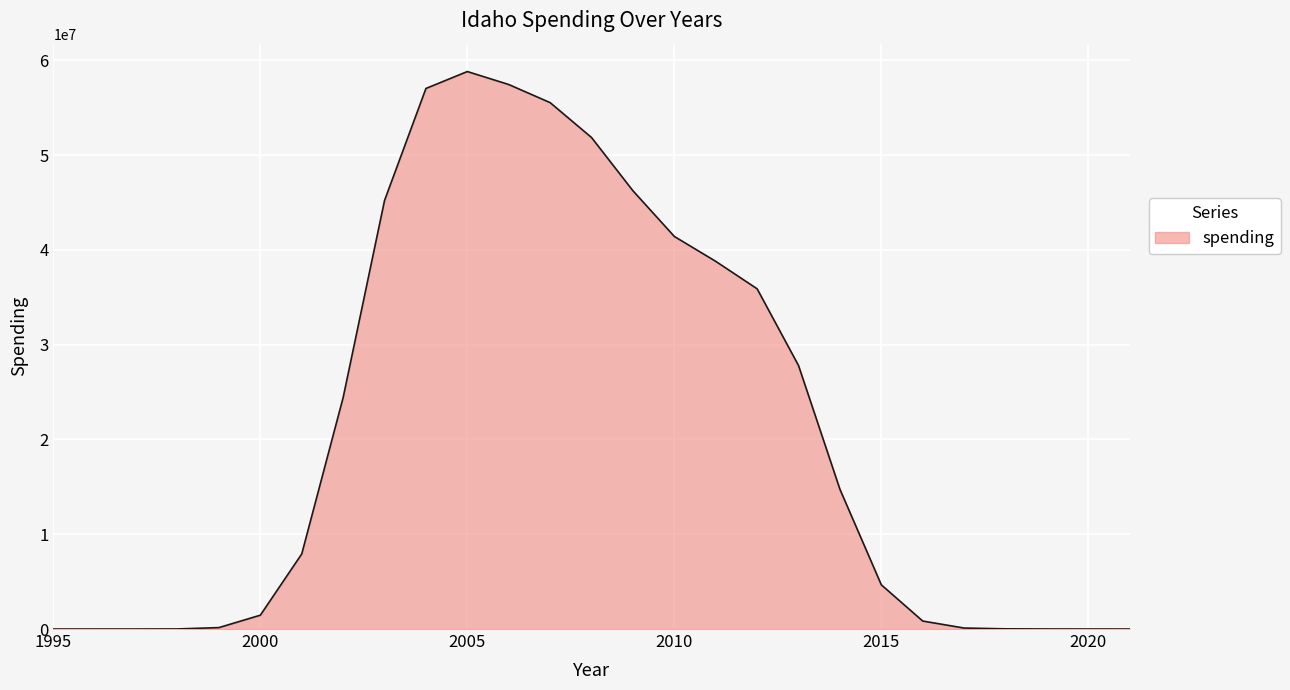

Count the number of categories in the chart.

27